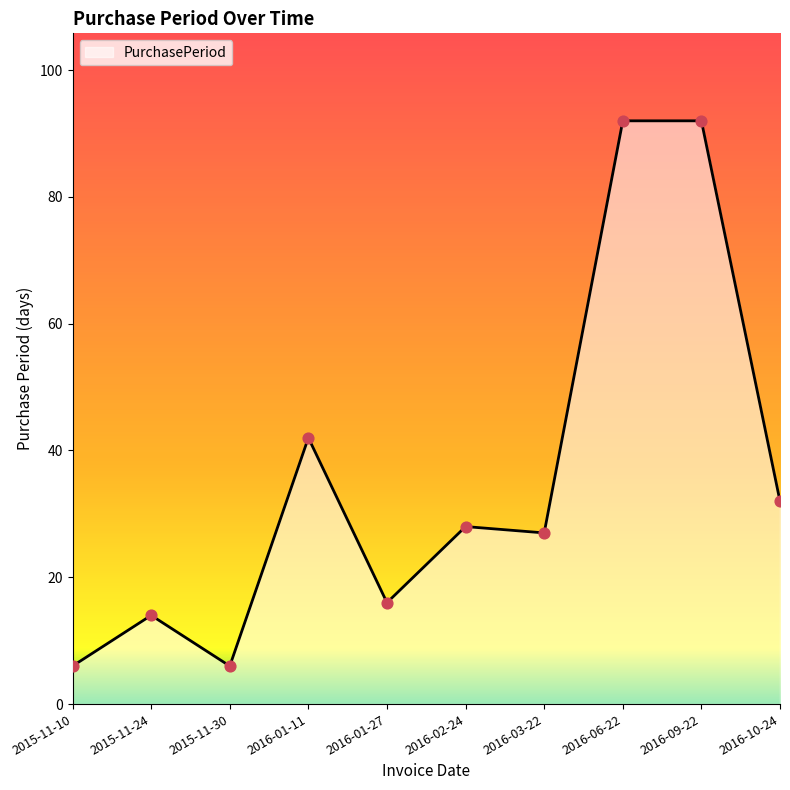

What is the ratio of the value at 2015-11-24 to the value at 2016-03-22?

0.5